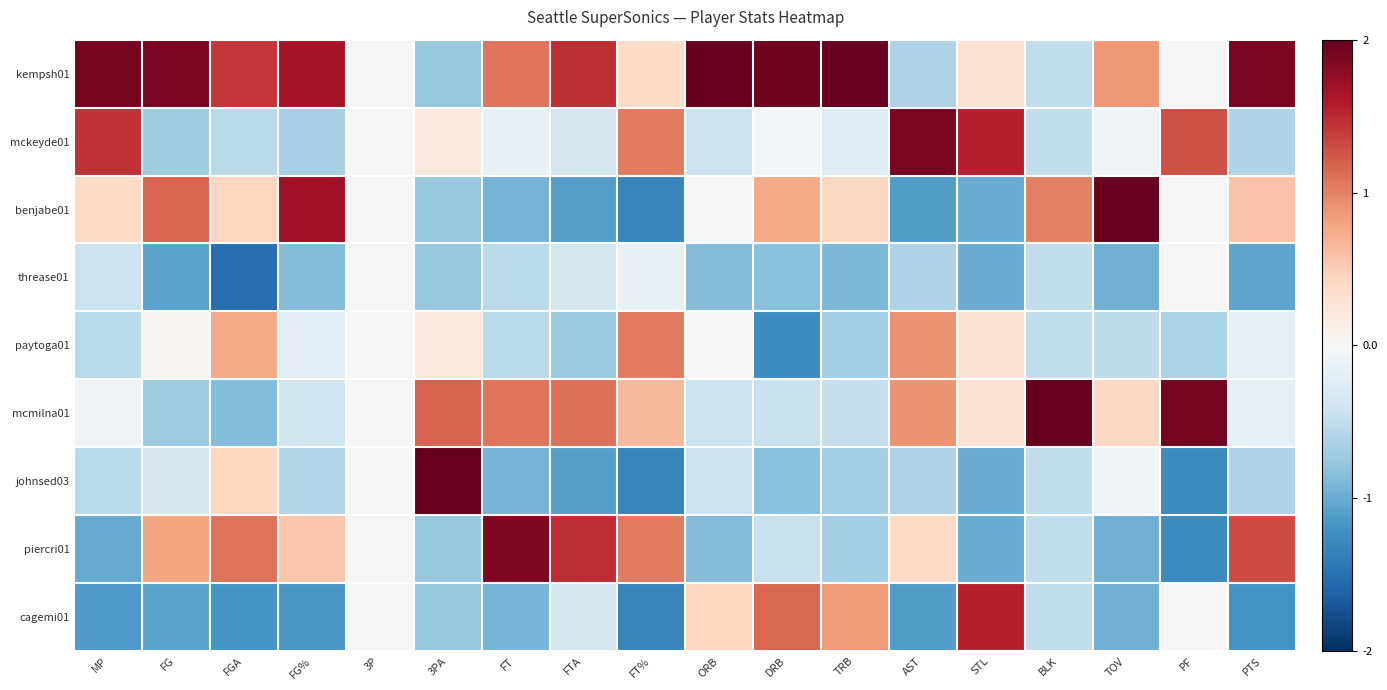

What is the spread (max minus min) of values at FTA?

2.6